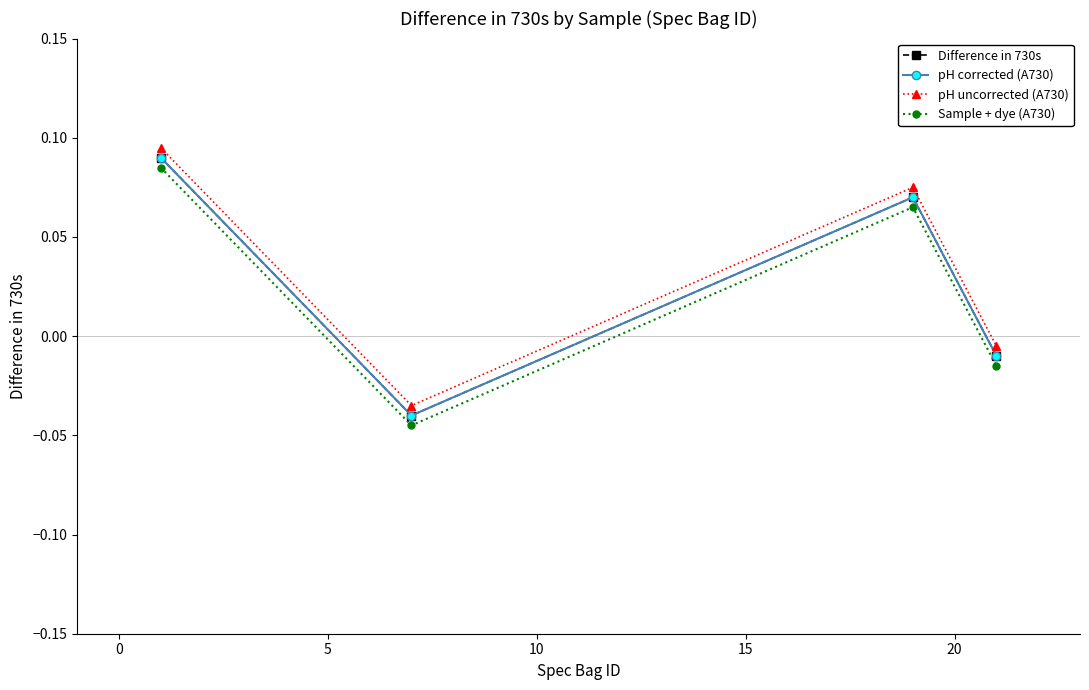

Is this an area chart (filled region under the line)?

No